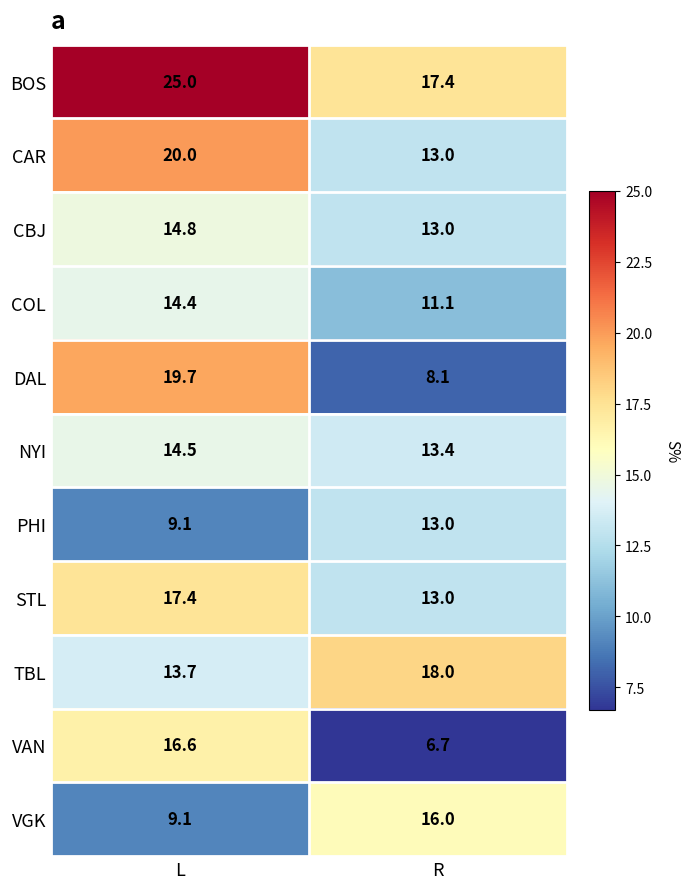

What is the average value of the CAR series?

16.5